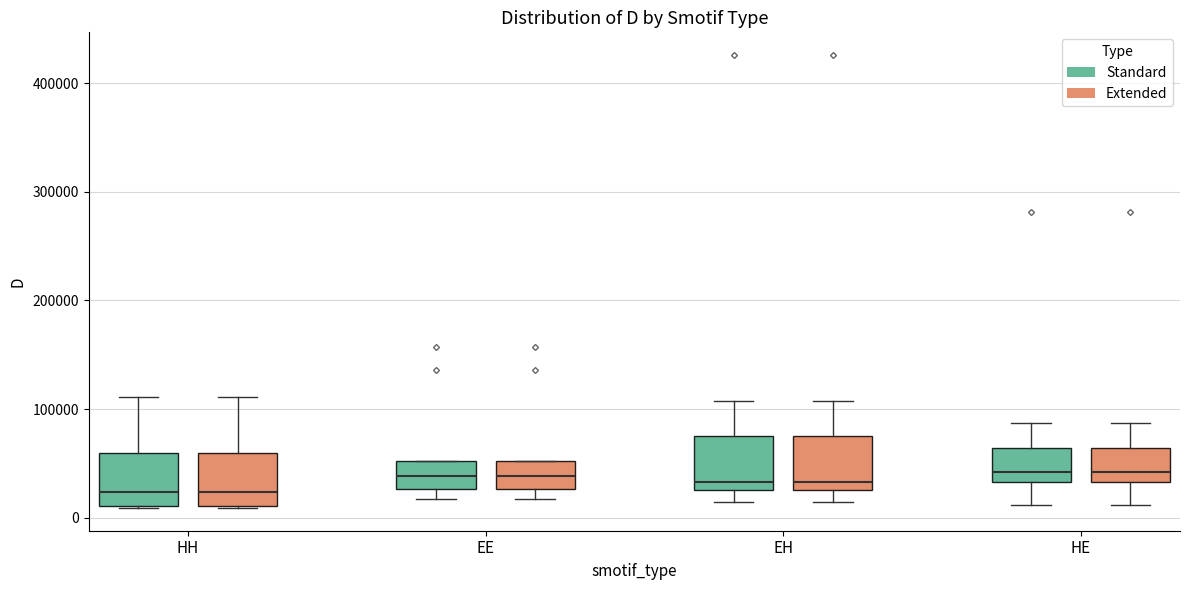

Reading left to right, transcribe this box plot: for each box, give where its median line is, the range the box spans, and where its two whiskers end, as read against the y-axis. The values are not printed on the chart, so give them approximately, as read against the axis.

HH (Standard): median 20000, box 10000 to 60000, whiskers 10000 to 110000
HH (Extended): median 20000, box 10000 to 60000, whiskers 10000 to 110000
EE (Standard): median 40000, box 30000 to 50000, whiskers 20000 to 50000
EE (Extended): median 40000, box 30000 to 50000, whiskers 20000 to 50000
EH (Standard): median 30000 (just above the box's lower edge), box 30000 to 80000, whiskers 10000 to 110000
EH (Extended): median 30000 (just above the box's lower edge), box 30000 to 80000, whiskers 10000 to 110000
HE (Standard): median 40000, box 30000 to 60000, whiskers 10000 to 90000
HE (Extended): median 40000, box 30000 to 60000, whiskers 10000 to 90000